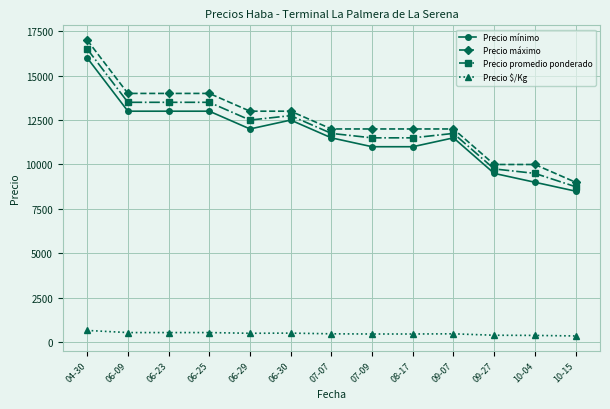

True or false: Precio mínimo and Precio $/Kg cross at least once.

False